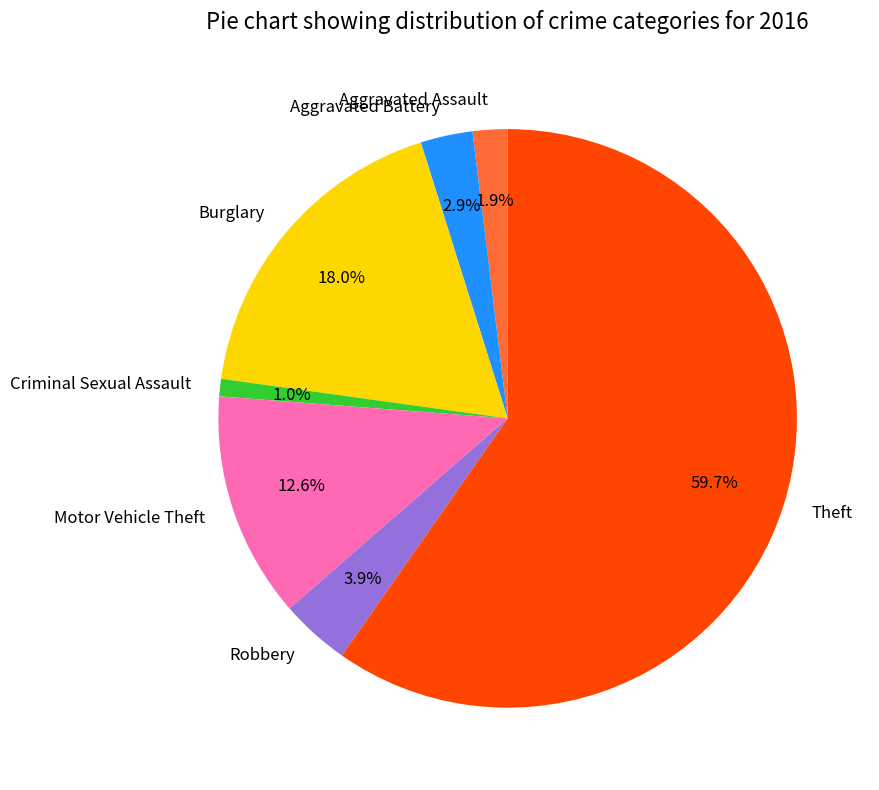

How many slices are in this pie chart?

7